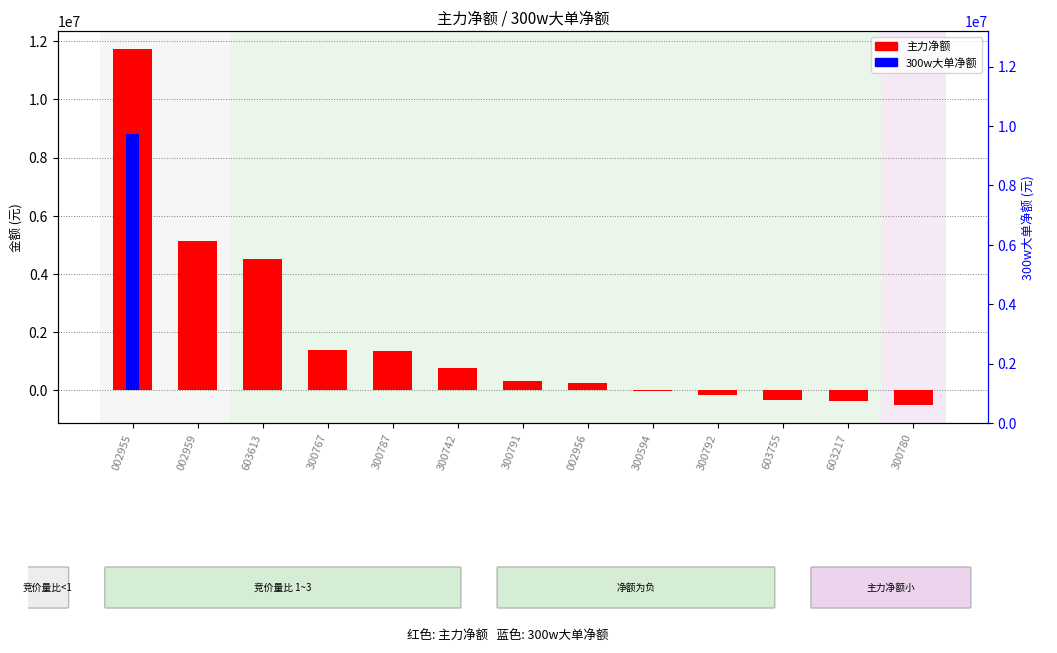

What is the label of the 2nd bar from the right?

603217